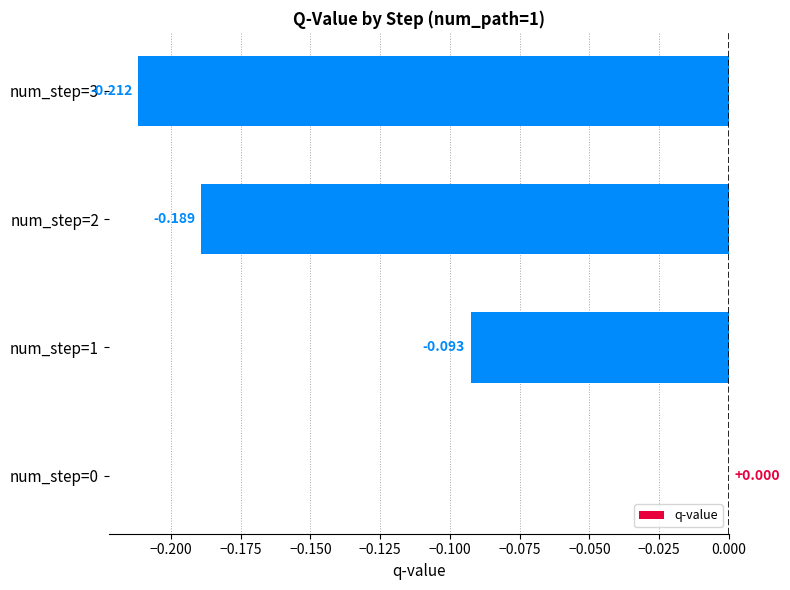

Count the number of data series in this chart.

1